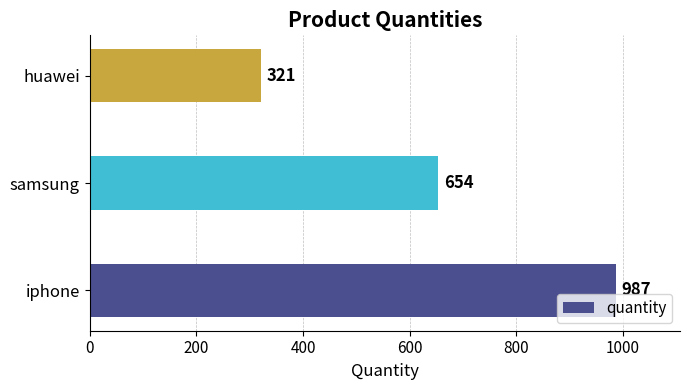

Reading bottom to top, extract all data points from this chart.

iphone=987	samsung=654	huawei=321